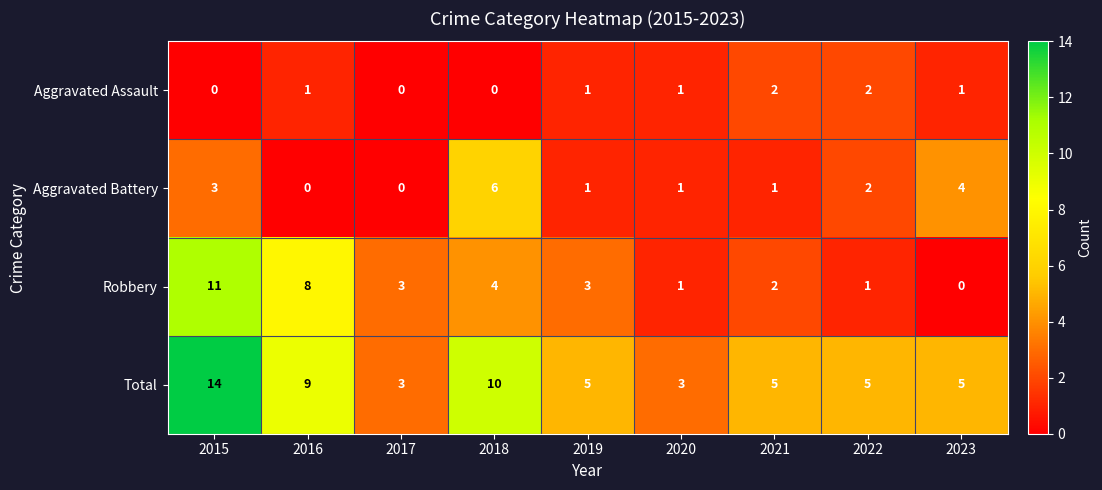

What is the approximate value of Total at 2015, to the nearest 10?

10